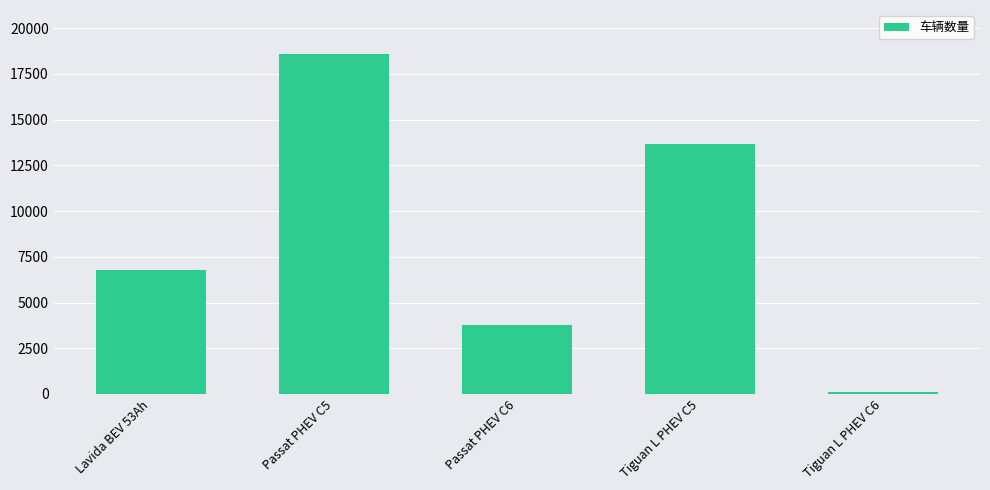

Which category has the lowest value across all series?

Tiguan L PHEV C6